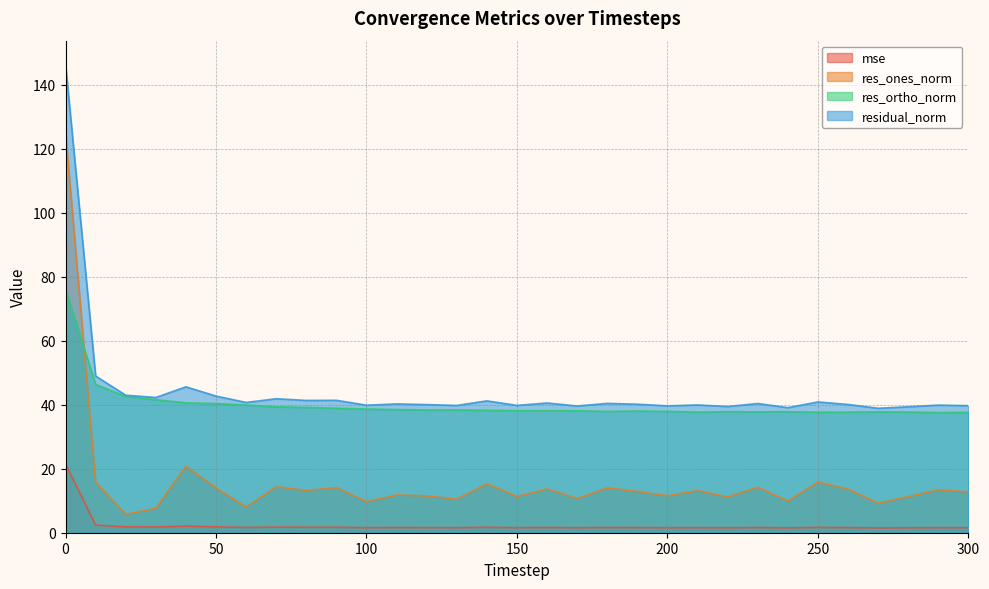

Where is residual_norm nearest to the value 92?

10